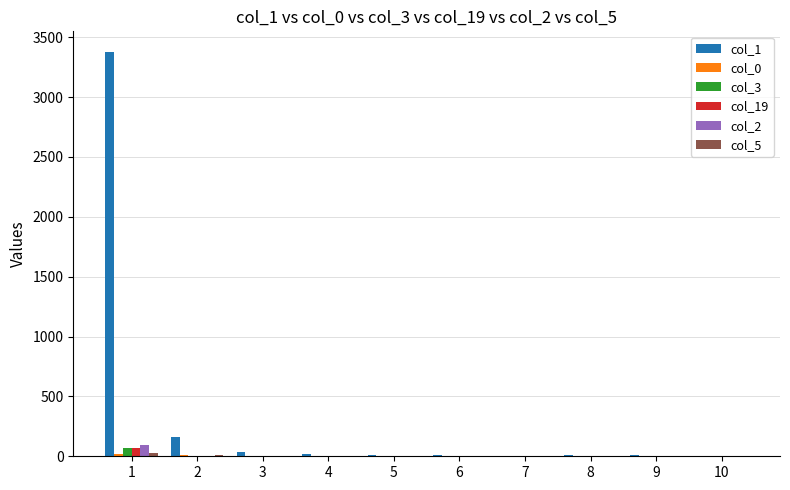

The value of col_2 at 6 is 0. True or false?

True